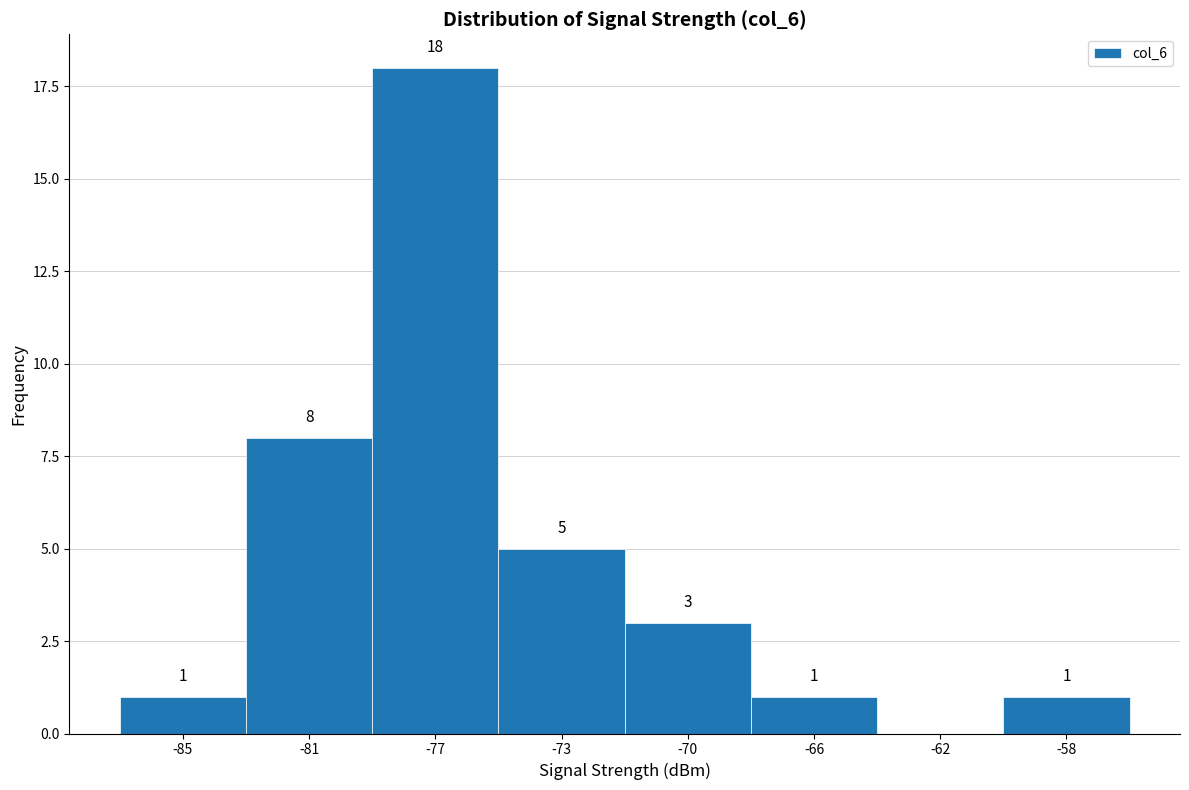

Reading left to right, extract all data points from this chart.

-85=1	-81=8	-77=18	-73=5	-70=3	-66=1	-62=0	-58=1